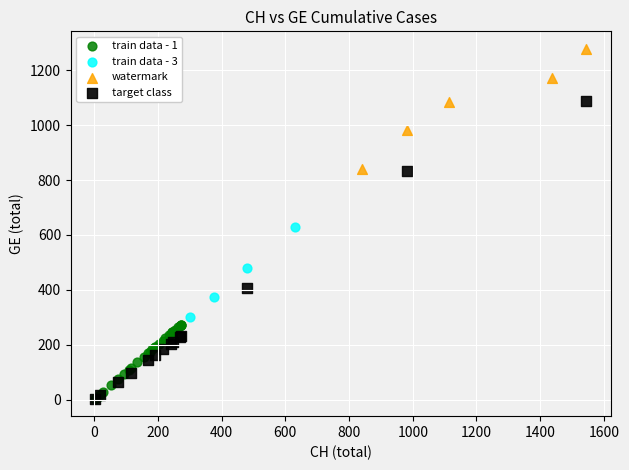

Which series contains the highest Y value?

watermark